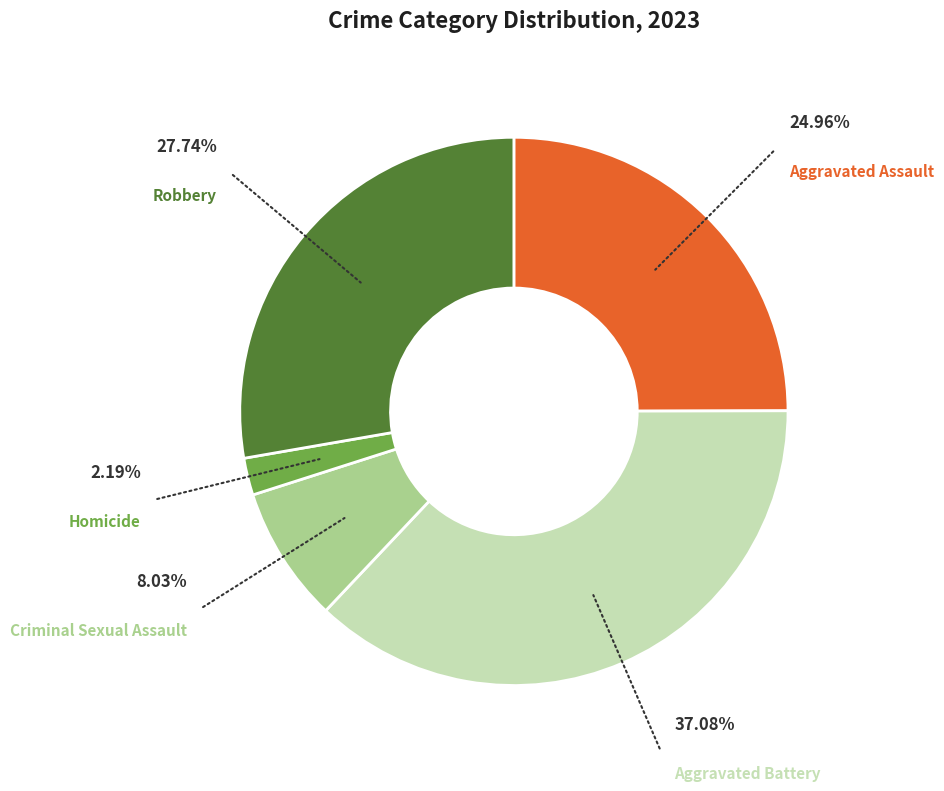

Does any single category account for the majority?

No